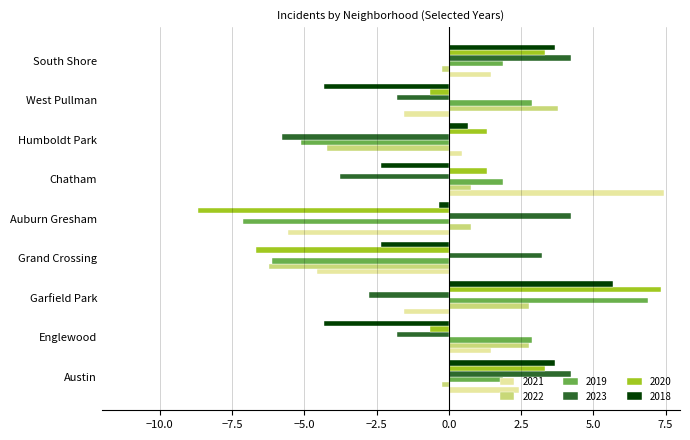

What is the lowest value of the 2020 series?

-8.7